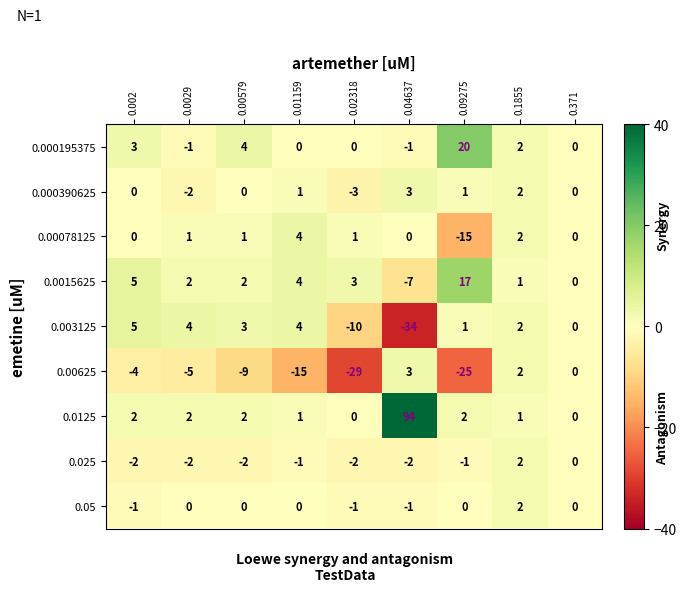

Between 0.01159 and 0.04637, which series saw the biggest shift?

0.0125